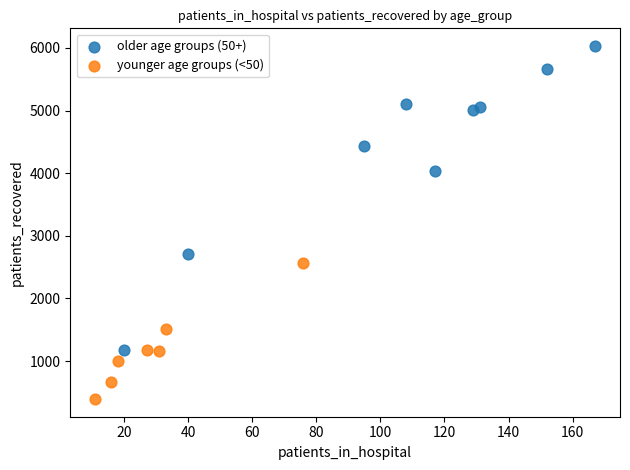

What are all the series names shown in the legend?

older age groups (50+), younger age groups (<50)